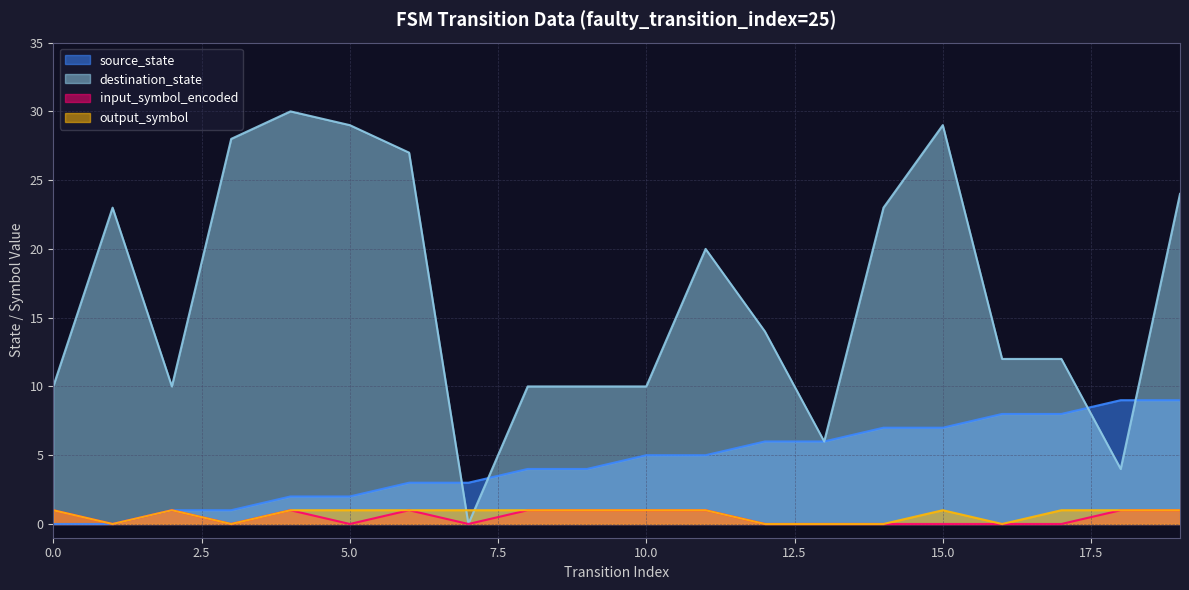

How many times do output_symbol and destination_state cross each other?

2